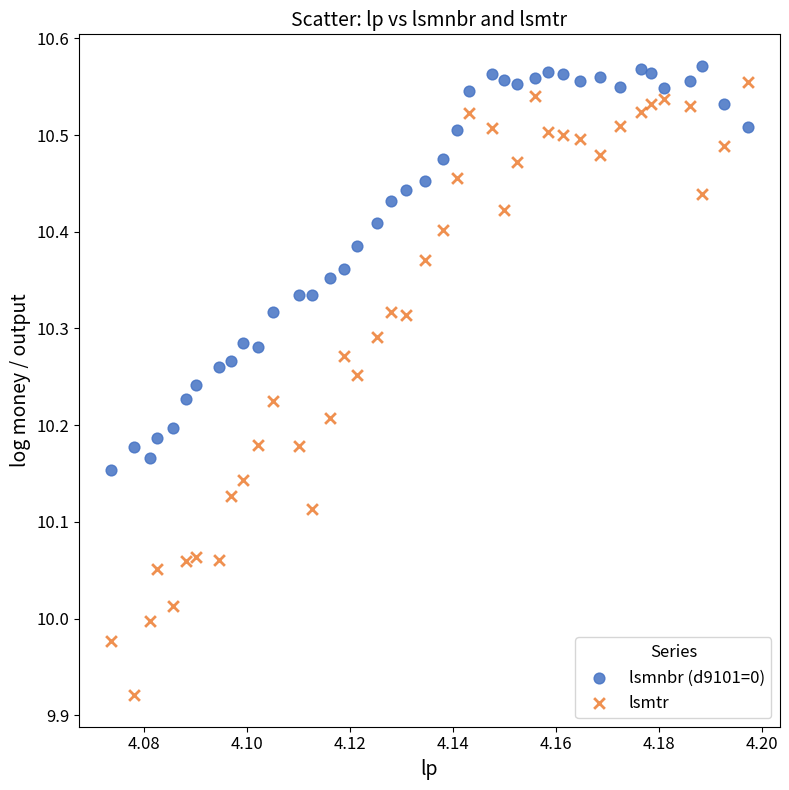

Which series has the widest spread of Y values?

lsmtr